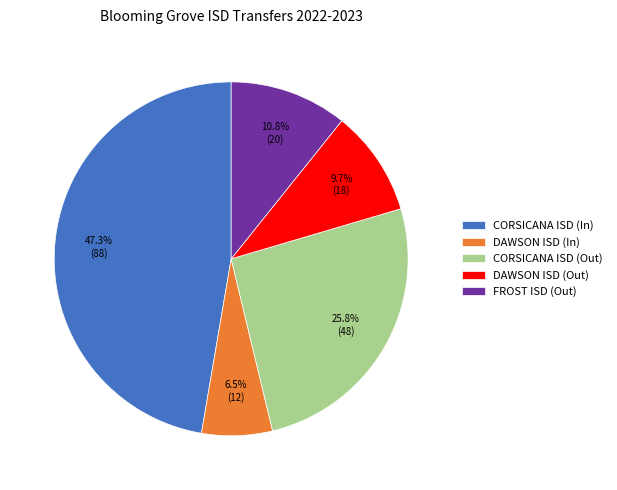

How many segments does this pie chart have?

5